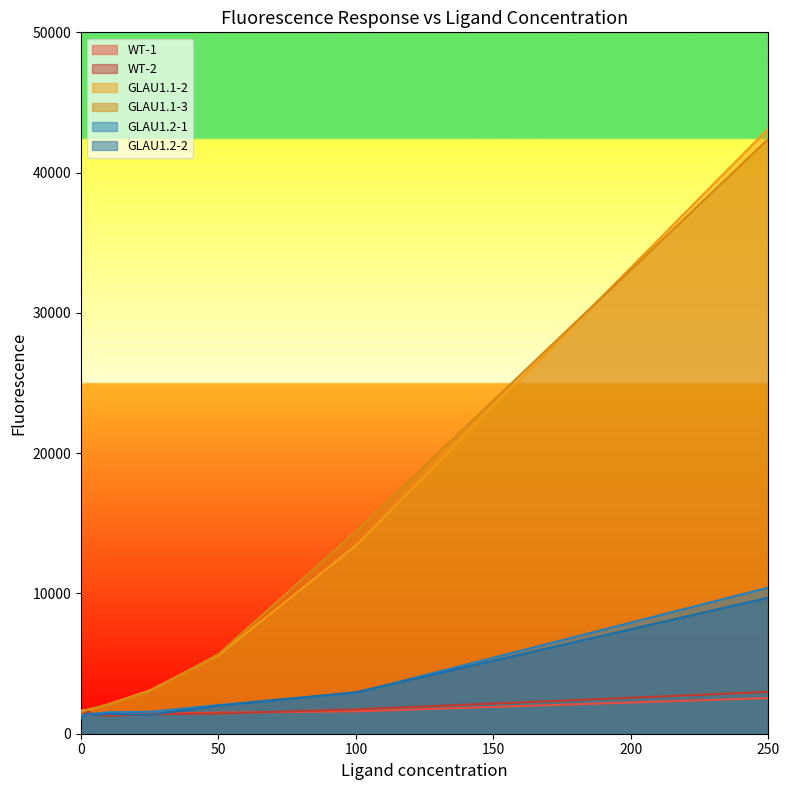

How many data points in GLAU1.1-2 are less than 3089?

4